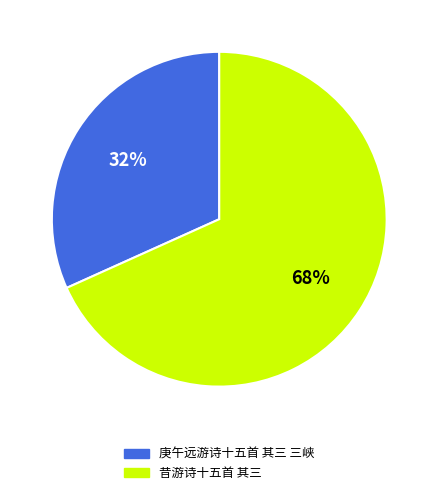

Combined, do 庚午远游诗十五首 其三 三峡 and 昔游诗十五首 其三 account for over 50%?

Yes